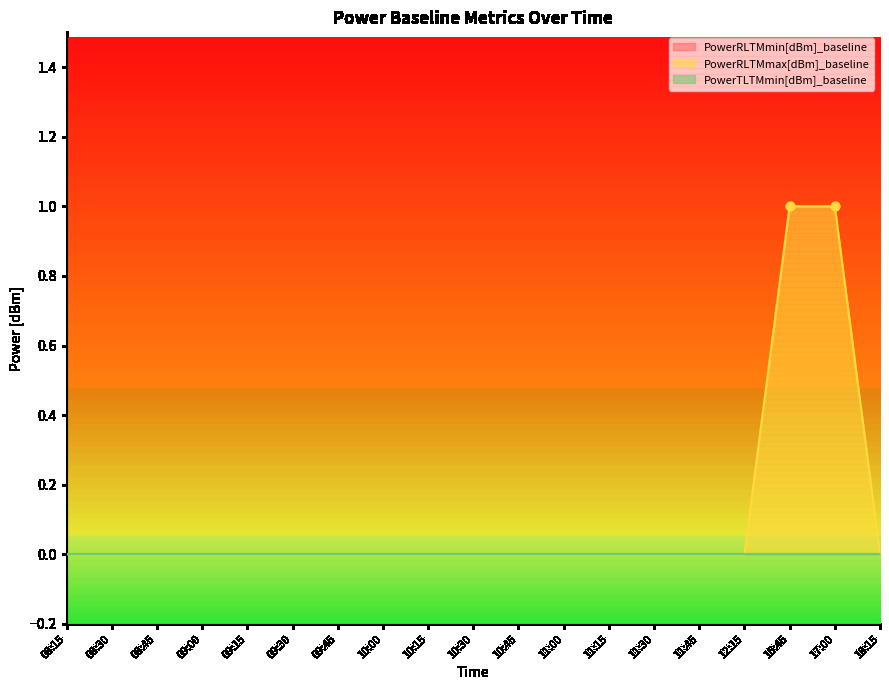

Which series contains the highest Y value?

PowerRLTMmax[dBm]_baseline